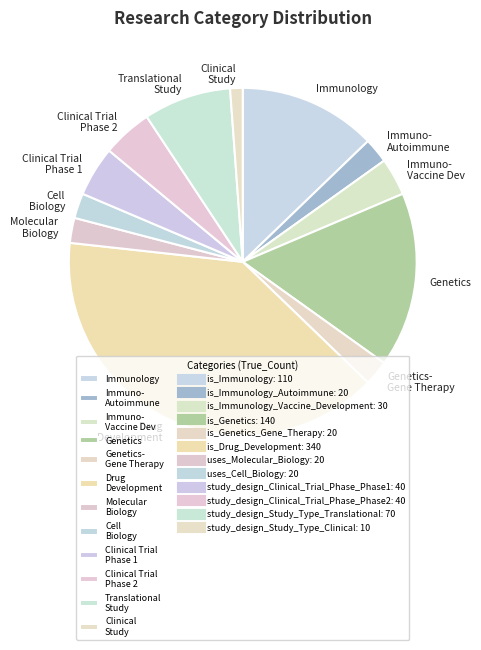

Which has a higher value, Translational Study or Immuno- Autoimmune?

Translational Study